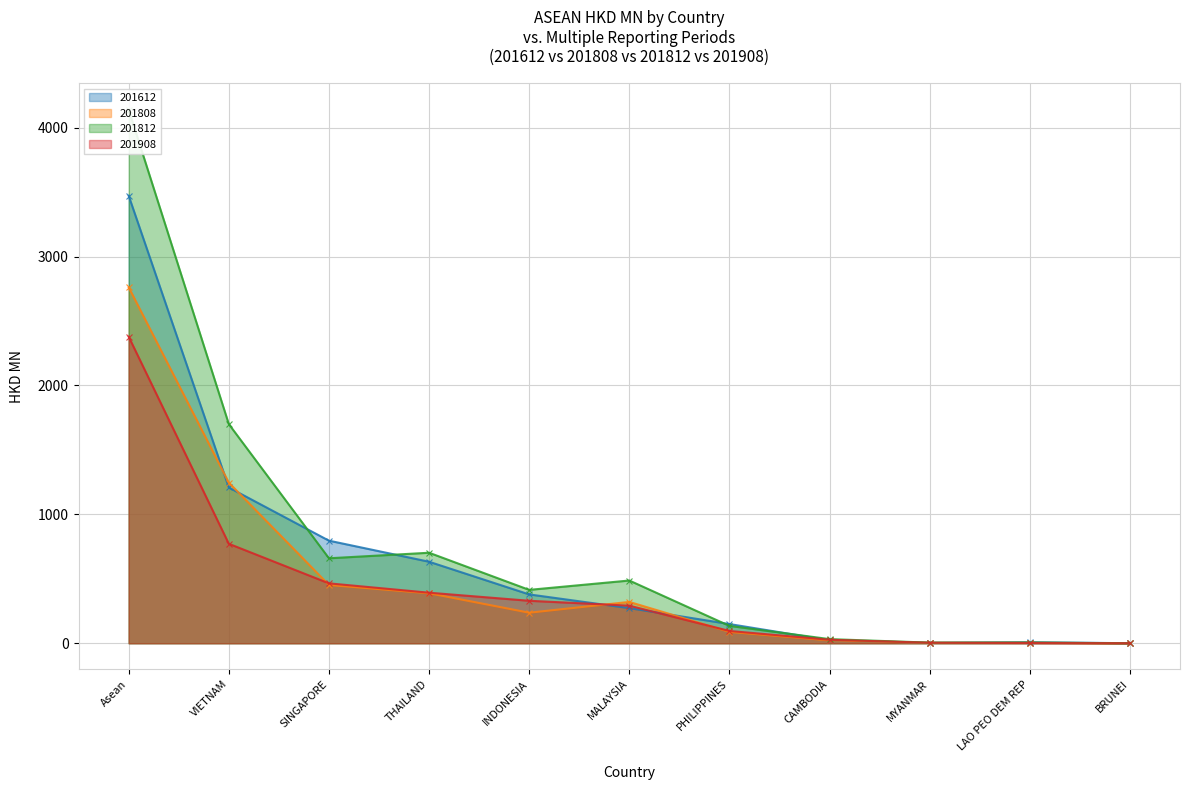

What is the highest value of the 201812 series?

4139.6